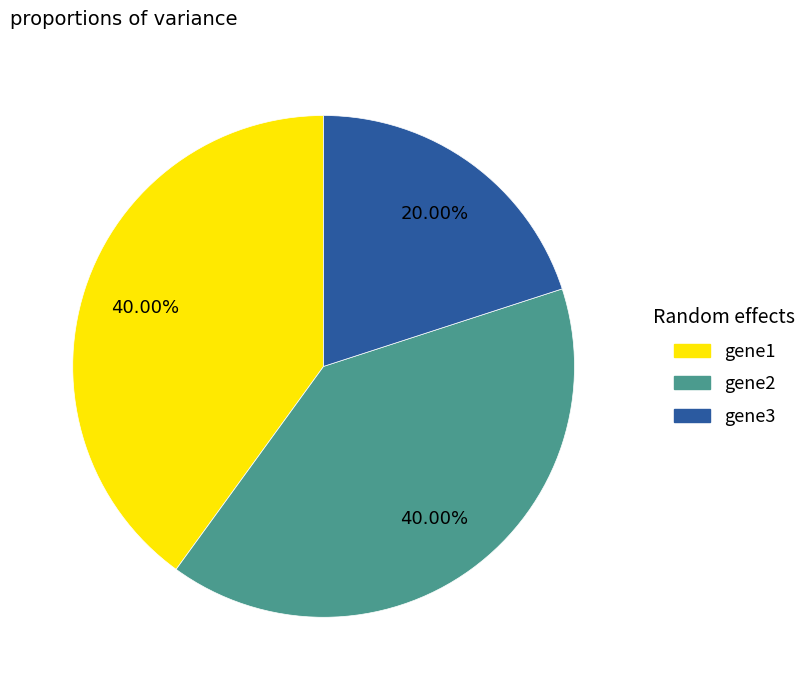

What percentage is the gene3 slice, to the nearest percent?

20%